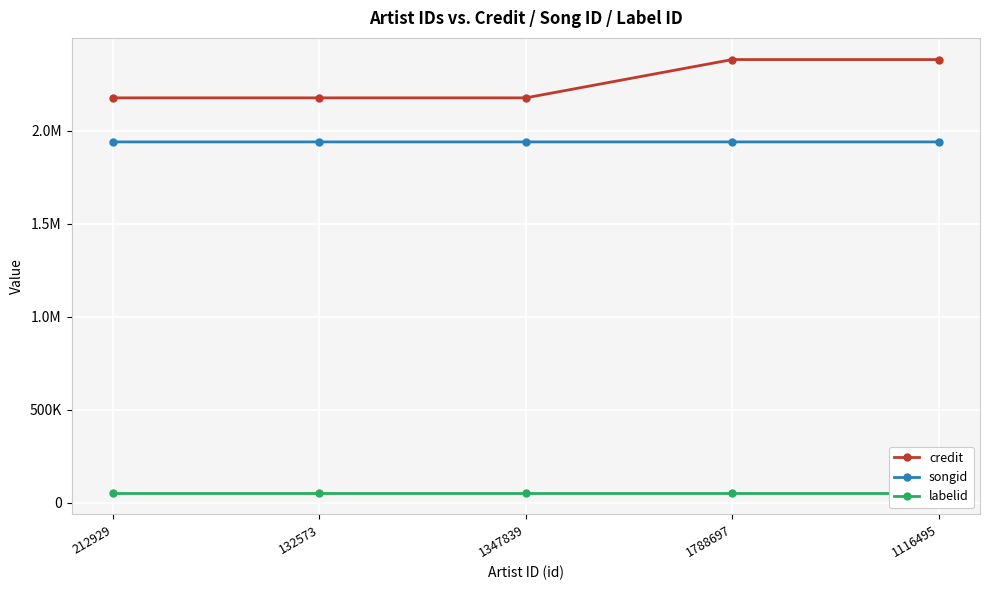

What is the sum of all songid values?

9693622